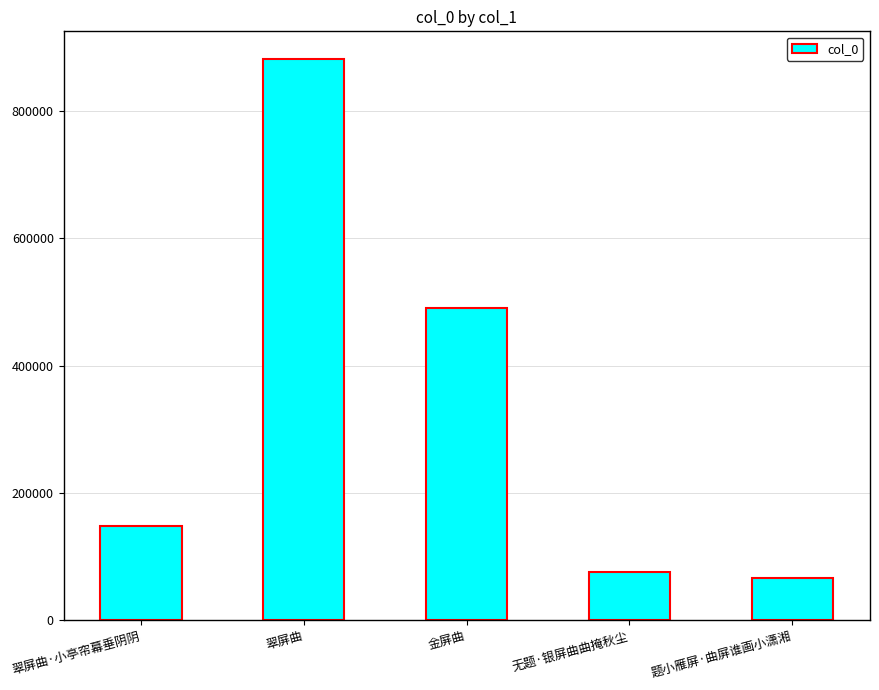

Approximately how many times larger is the value at 翠屏曲·小亭帘幕垂阴阴 compared to 无题·银屏曲曲掩秋尘?

2.0